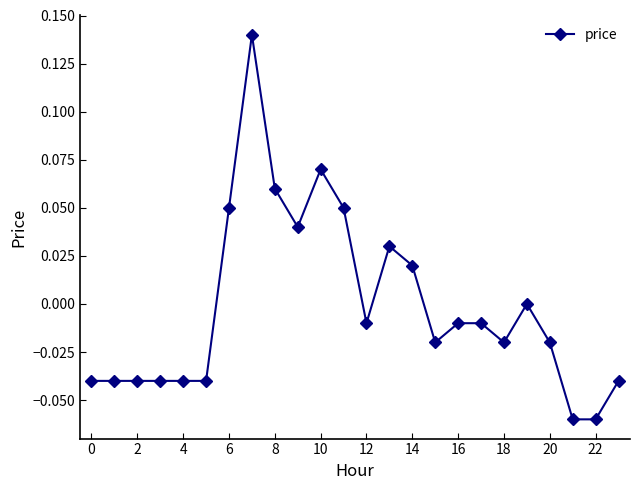

True or false: there are more than 2 points higher than both neighbors.

True